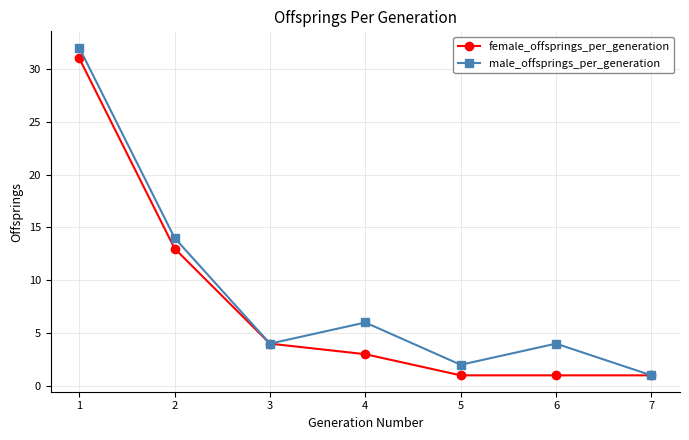

Reading left to right, transcribe all the data shown in this chart.

female_offsprings_per_generation: 1=31	2=13	3=4	4=3	5=1	6=1	7=1
male_offsprings_per_generation: 1=32	2=14	3=4	4=6	5=2	6=4	7=1